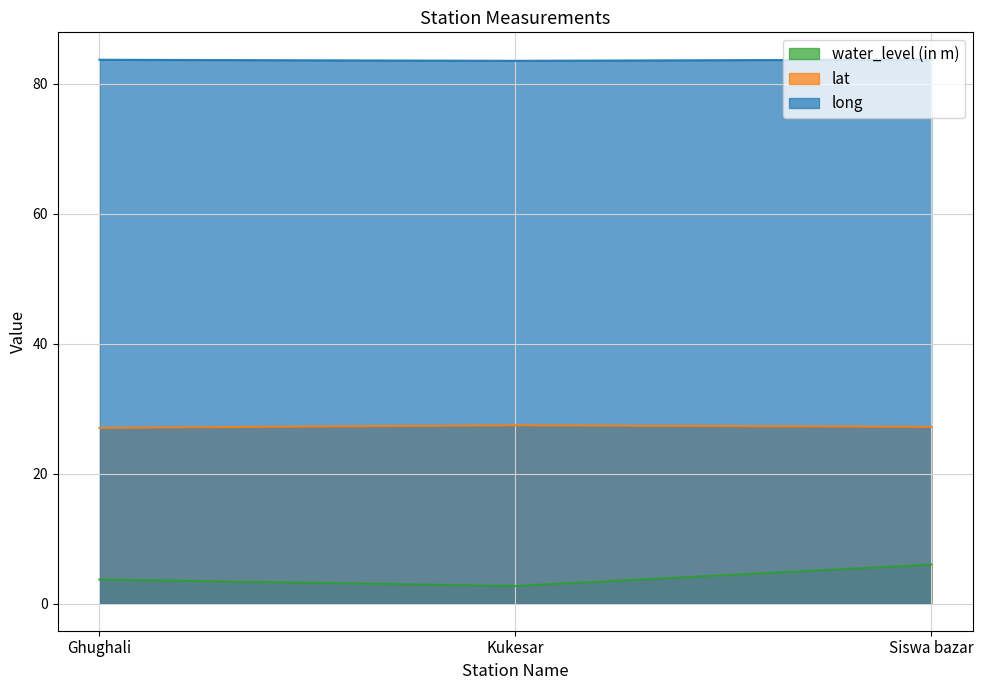

What is the difference between the long values at Kukesar and Ghughali?

0.2